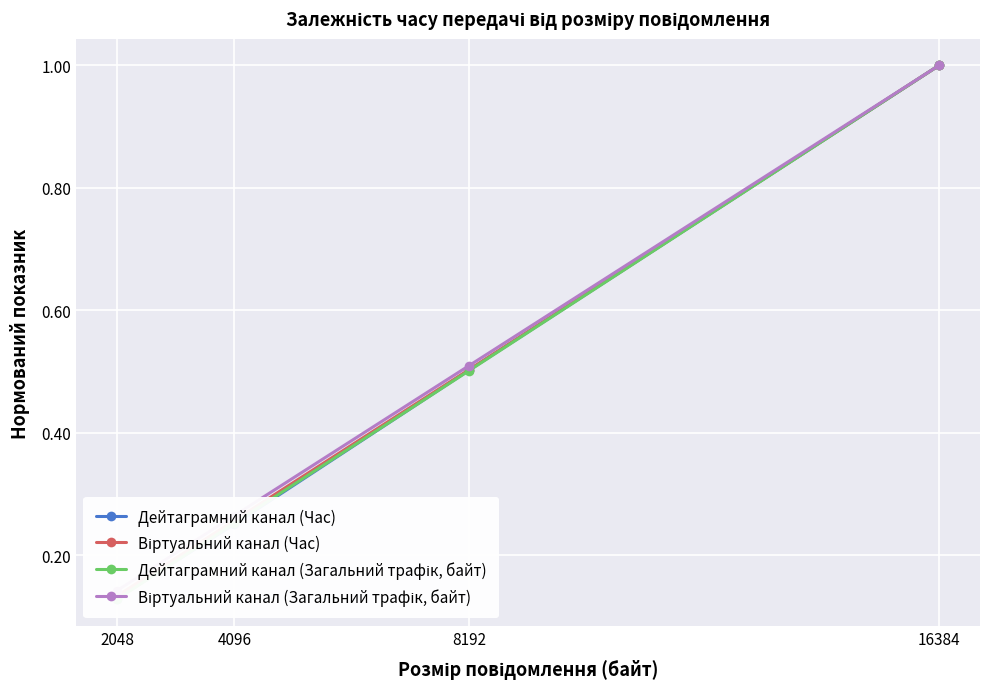

What is the average value of the Віртуальний канал (Загальний трафік, байт) series?

0.5